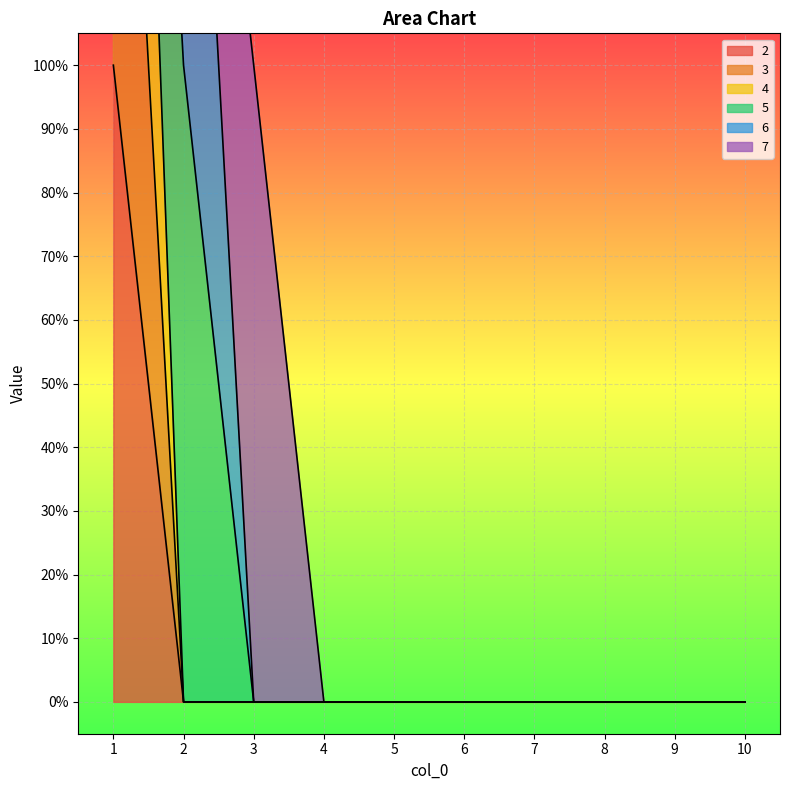

Which series has the largest range (max minus min)?

4